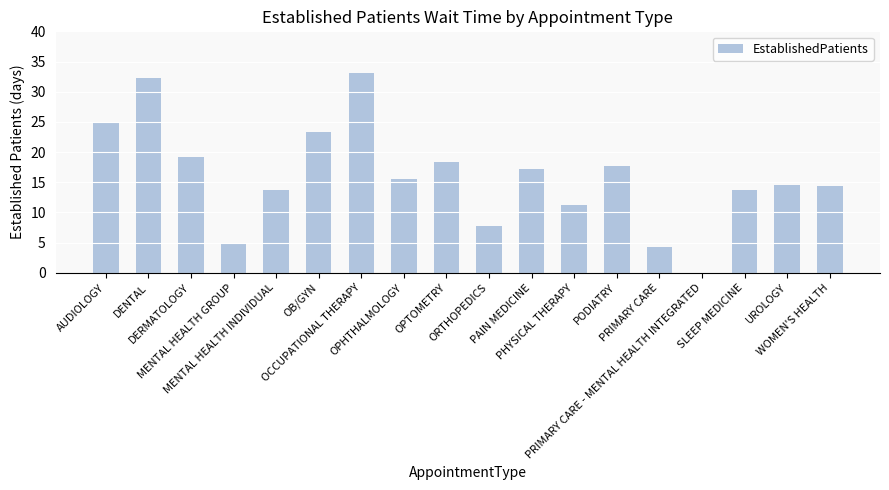

Where does the data first go above 15?

AUDIOLOGY